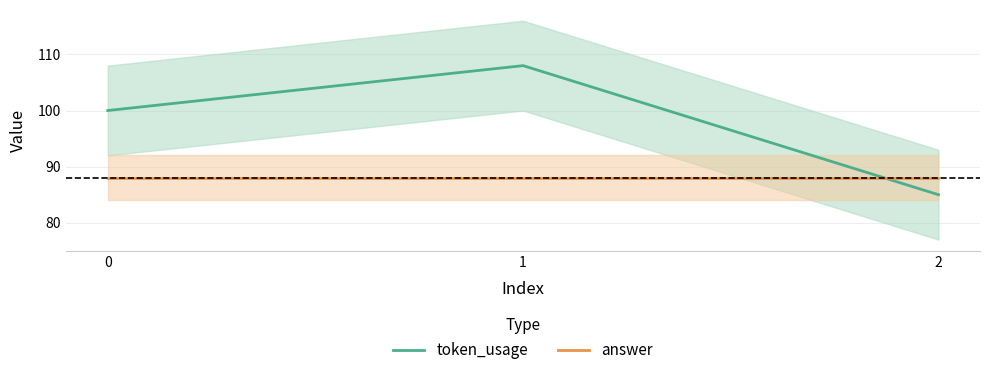

Which series has the widest spread of values?

token_usage